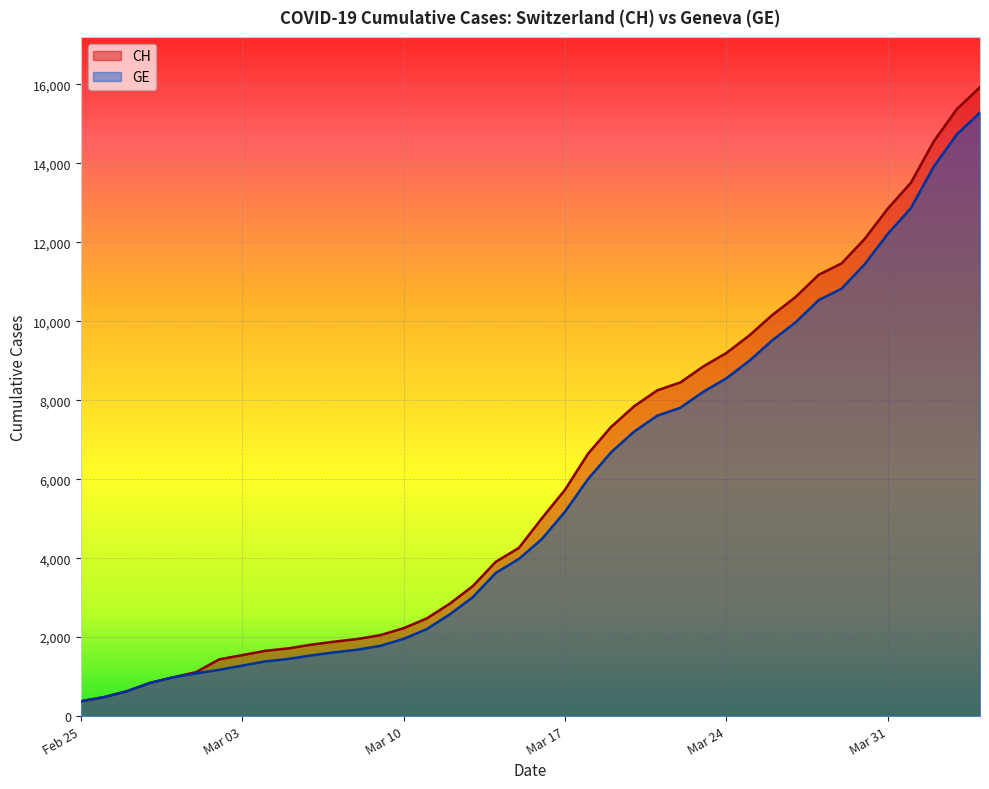

What are all the series names shown in the legend?

CH, GE